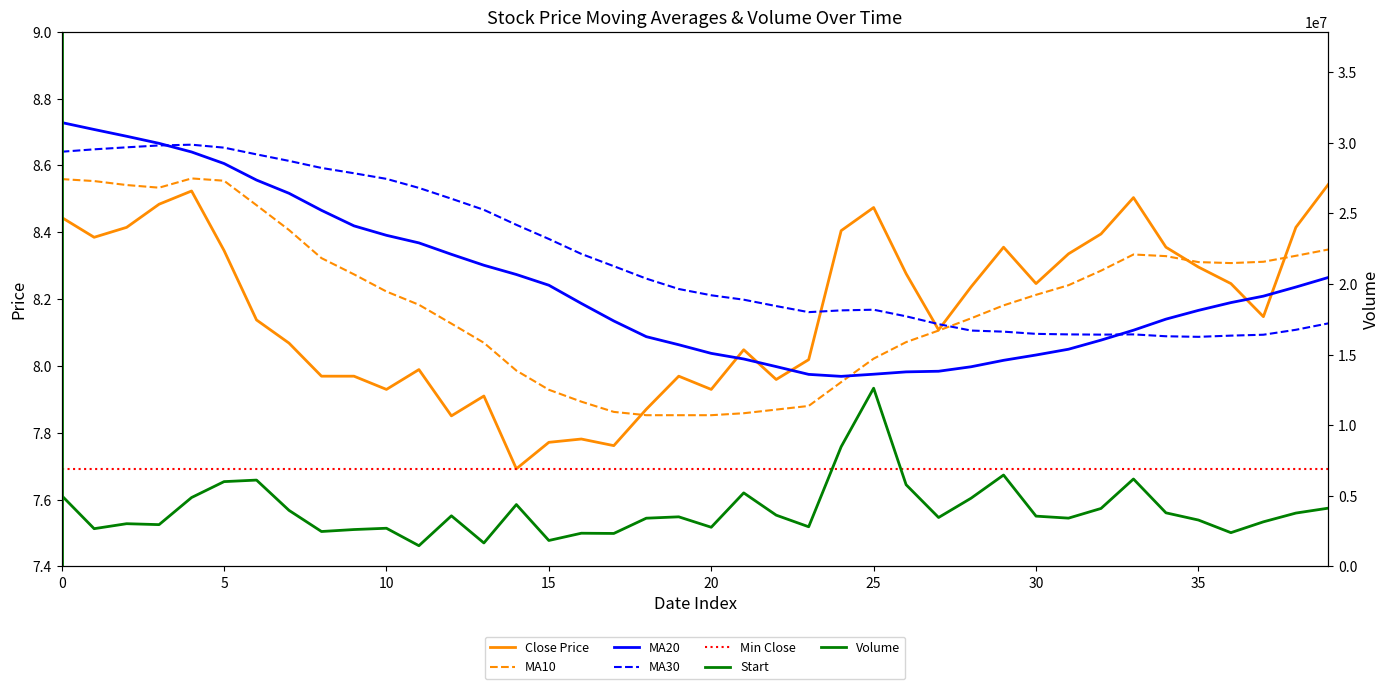

True or false: ma10 and volume intersect in this chart.

False